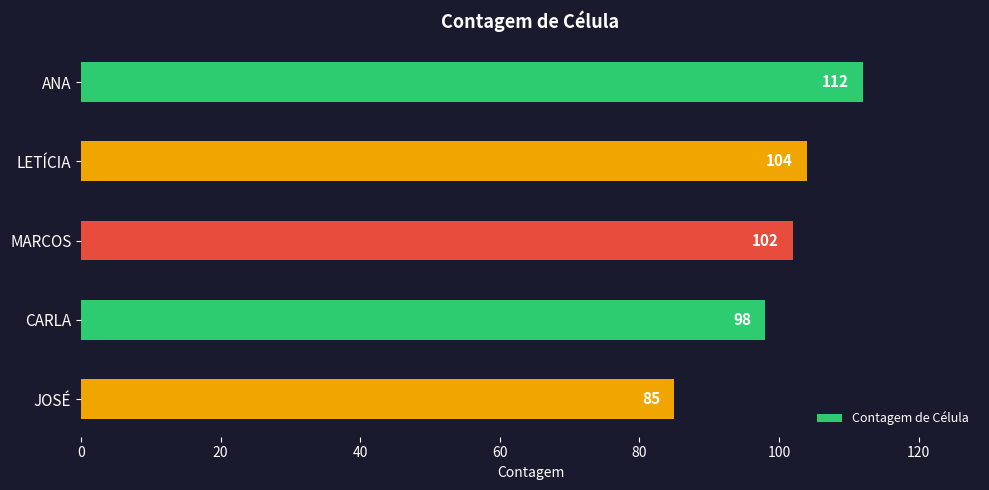

Does the chart contain any negative values?

No